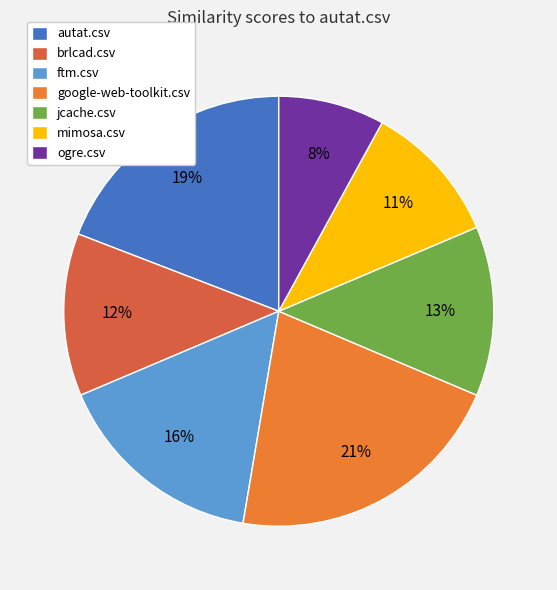

Rank the categories by value from lowest to highest.

ogre.csv, mimosa.csv, brlcad.csv, jcache.csv, ftm.csv, autat.csv, google-web-toolkit.csv